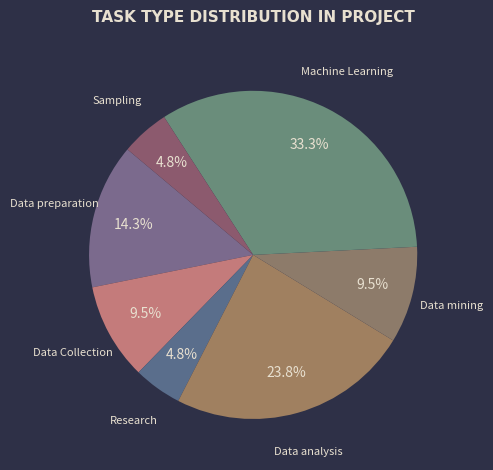

Which has a higher value, Data analysis or Data mining?

Data analysis